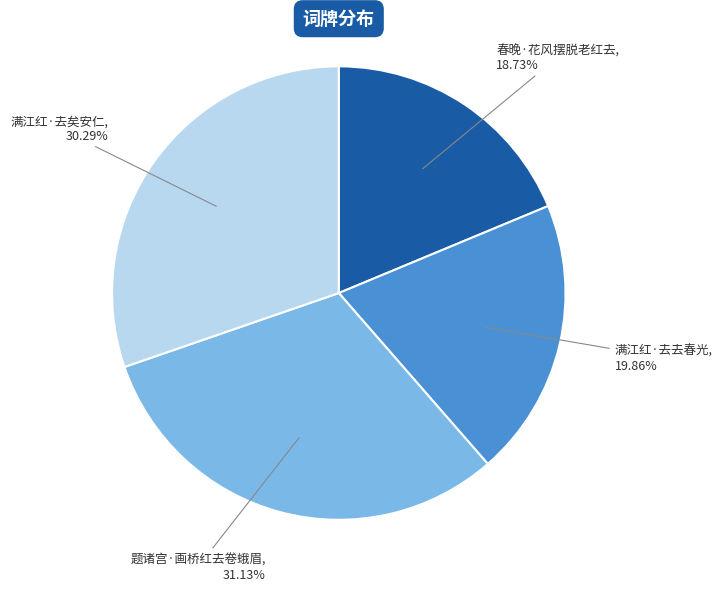

Is there a majority slice in this chart?

No